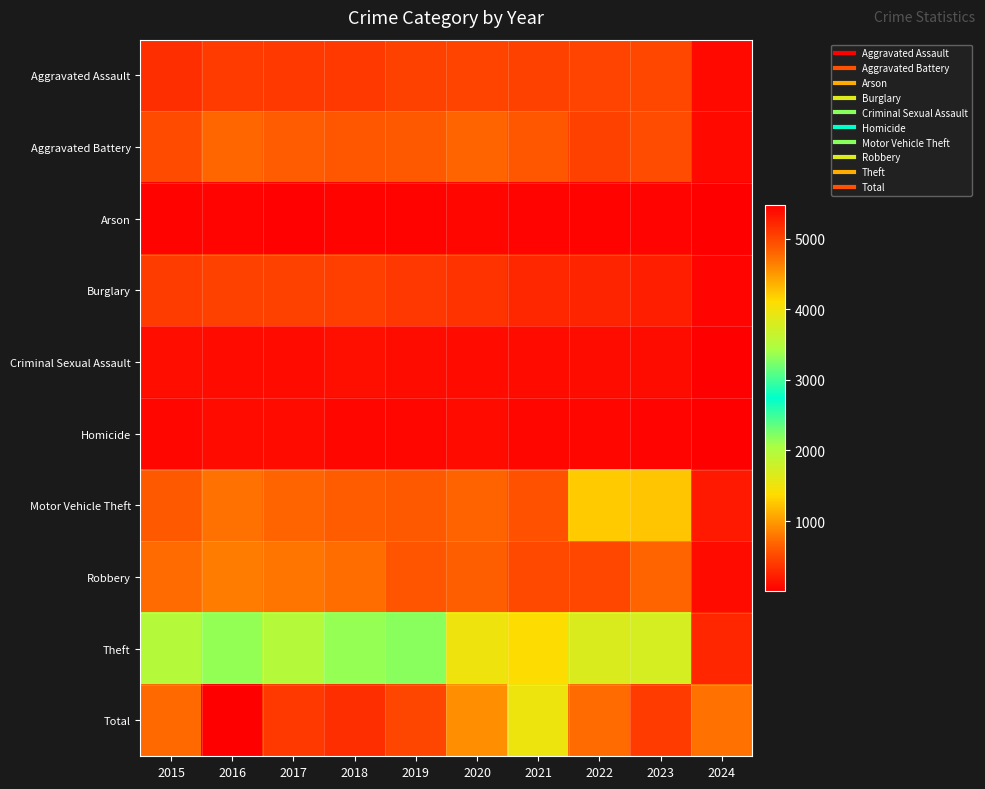

Rank the series by their maximum value, from highest to lowest.

Total, Theft, Motor Vehicle Theft, Robbery, Aggravated Battery, Aggravated Assault, Burglary, Criminal Sexual Assault, Homicide, Arson